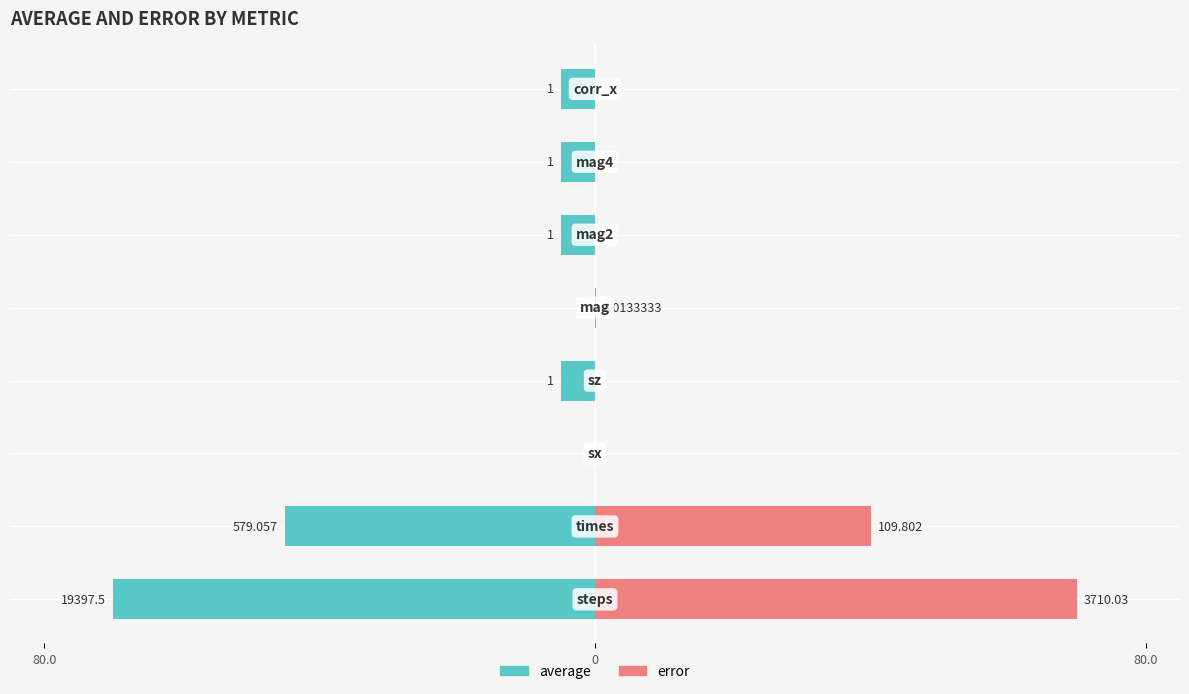

How many bars are there in total?

16